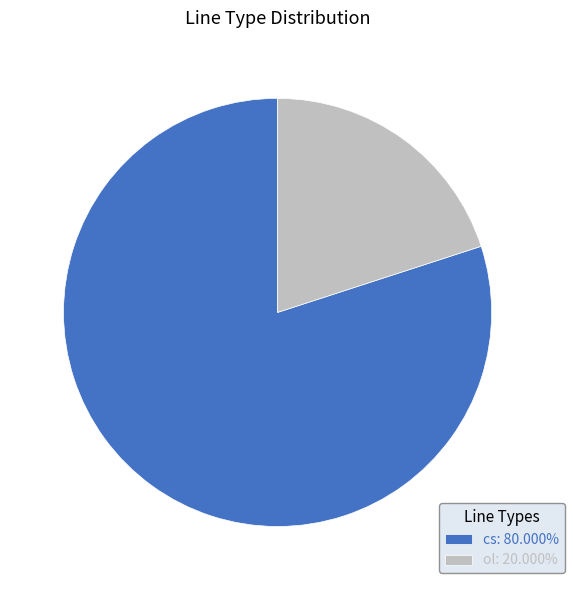

Is there any slice that represents more than half of the pie?

Yes